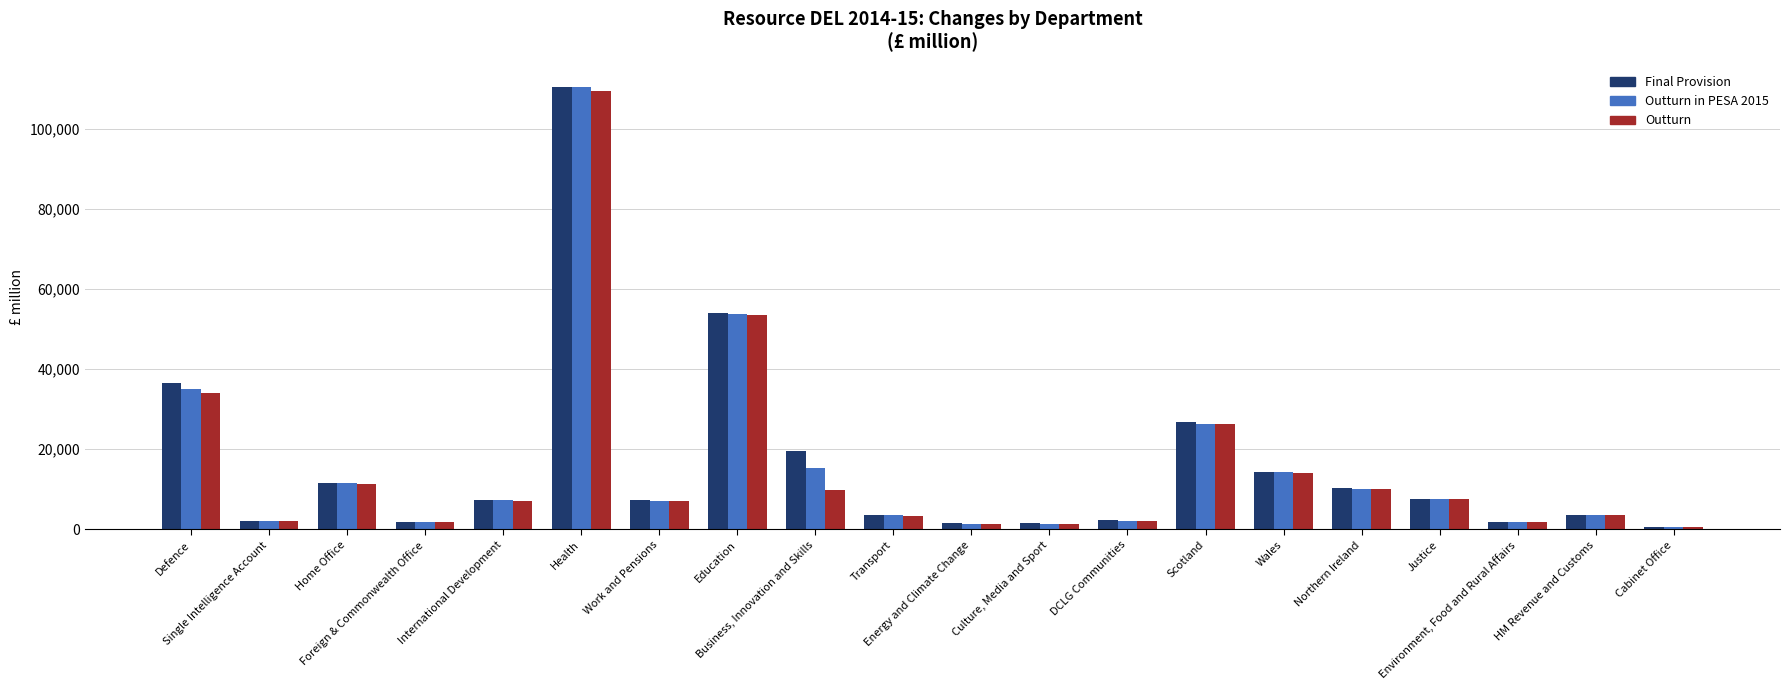

What is the difference between the second highest and second lowest values in the Outturn in PESA 2015 series?

52449